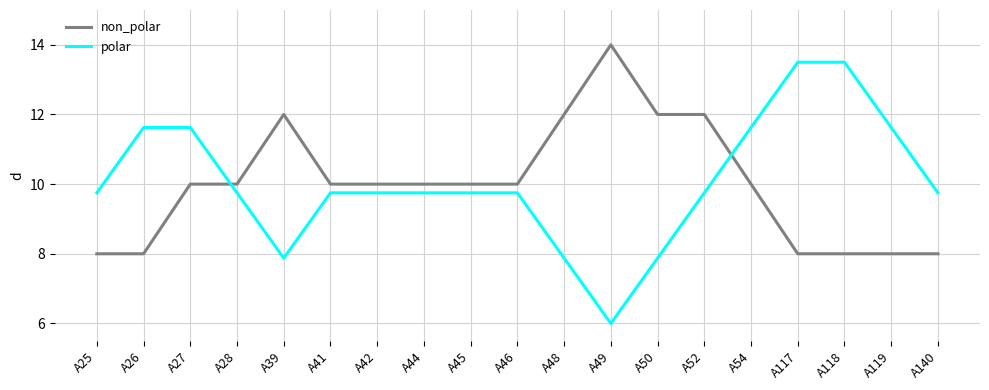

True or false: non_polar has a value of 7.9 at A48.

False